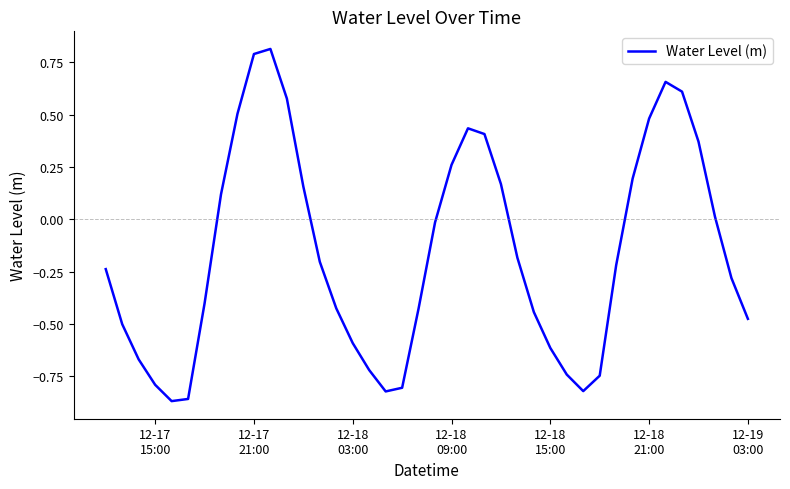

What is the greatest value displayed?

0.8